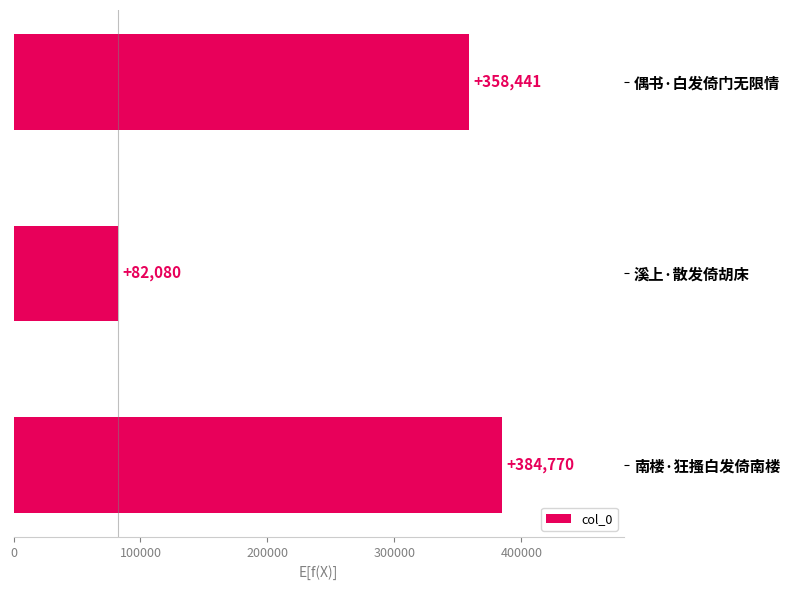

Where is the data nearest to the value 233425?

偶书·白发倚门无限情